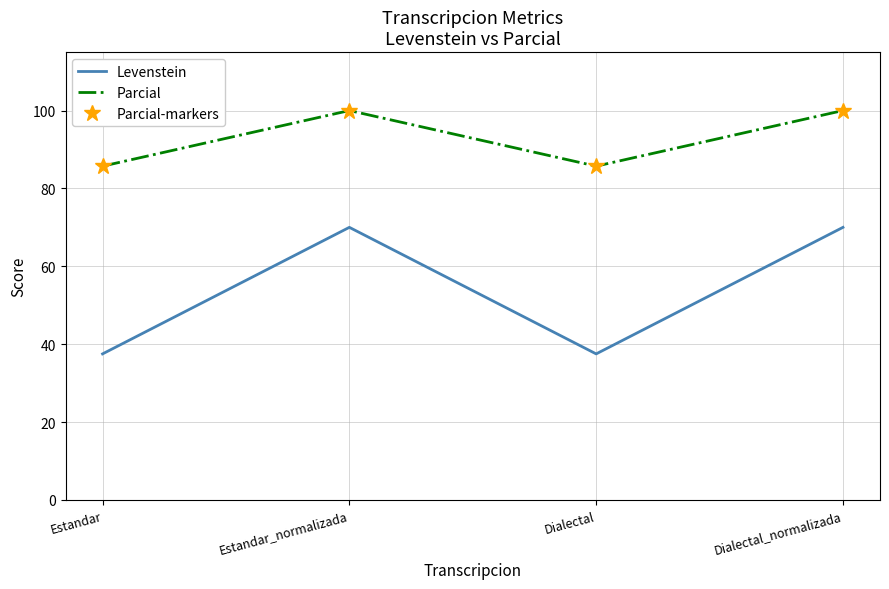

Which series has the largest total across all categories?

Parcial